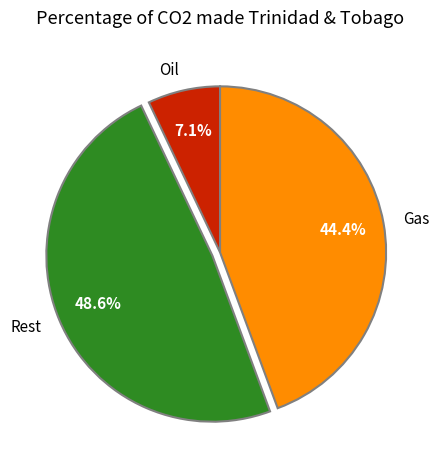

To the nearest percent, what is the average slice percentage?

33%